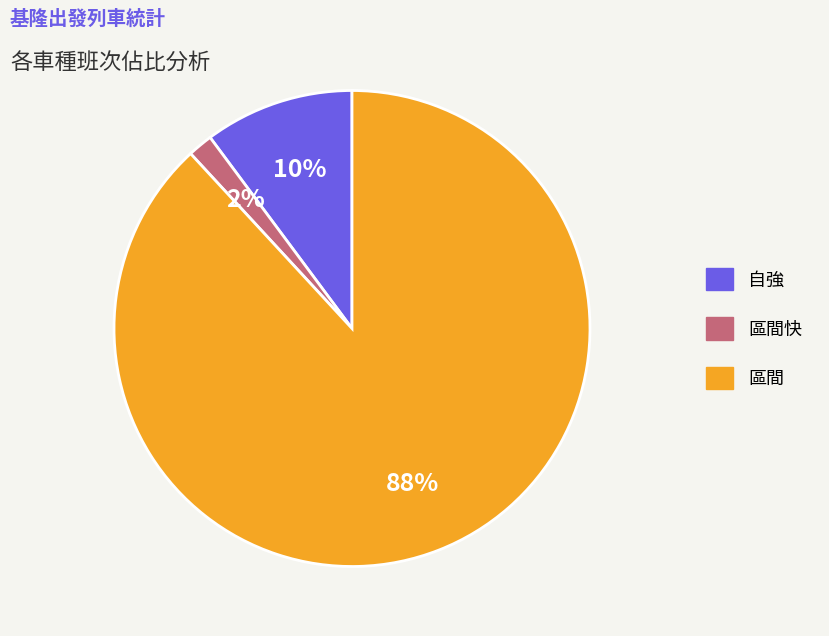

Is there a majority slice in this chart?

Yes